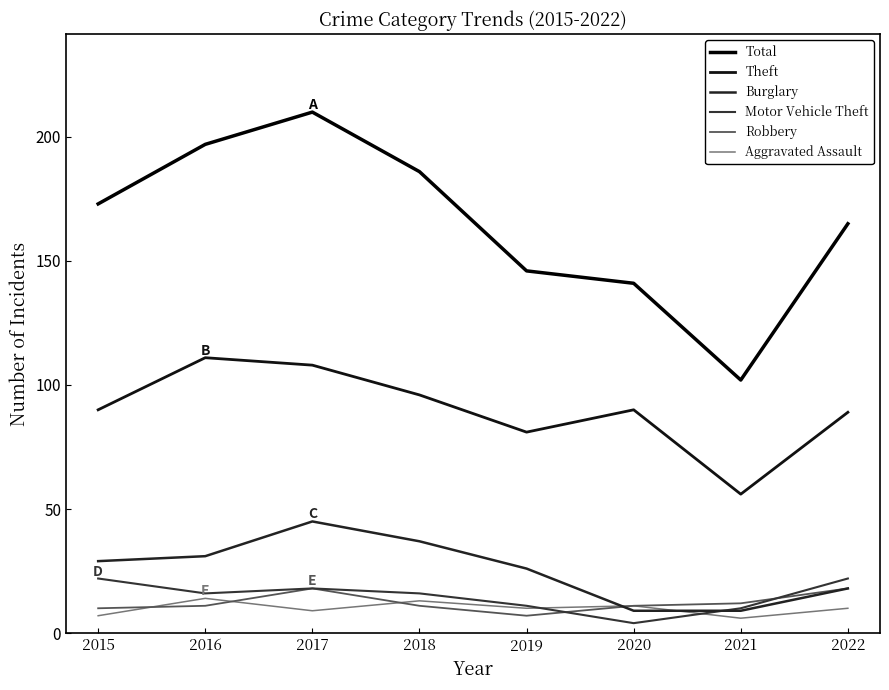

What is the value of the Aggravated Assault point at the 4th from the left?

13